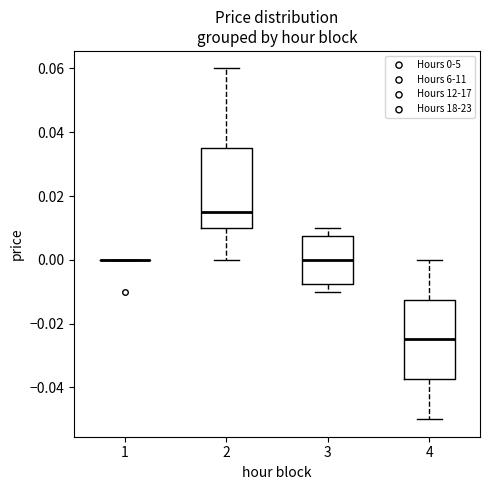

Reading left to right, read every box against the y-axis: the position of its median line, the range the box covers, and the ends of its whiskers. The values are not printed on the chart, so give them approximately, as read against the axis.

1: box collapsed to a line at 0.000, whiskers 0.000 to 0.000
2: median 0.016, box 0.010 to 0.036, whiskers 0.000 to 0.060
3: median 0.000, box -0.008 to 0.008, whiskers -0.010 to 0.010
4: median -0.024, box -0.038 to -0.012, whiskers -0.050 to 0.000